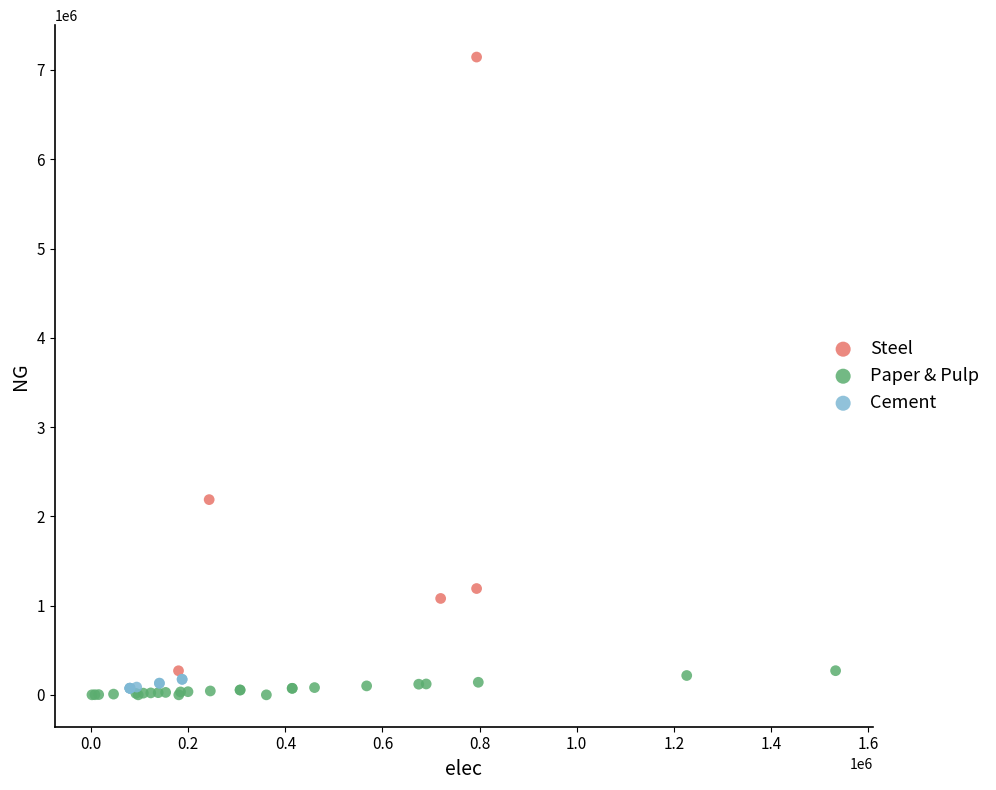

What are all the series names shown in the legend?

Steel, Paper & Pulp, Cement